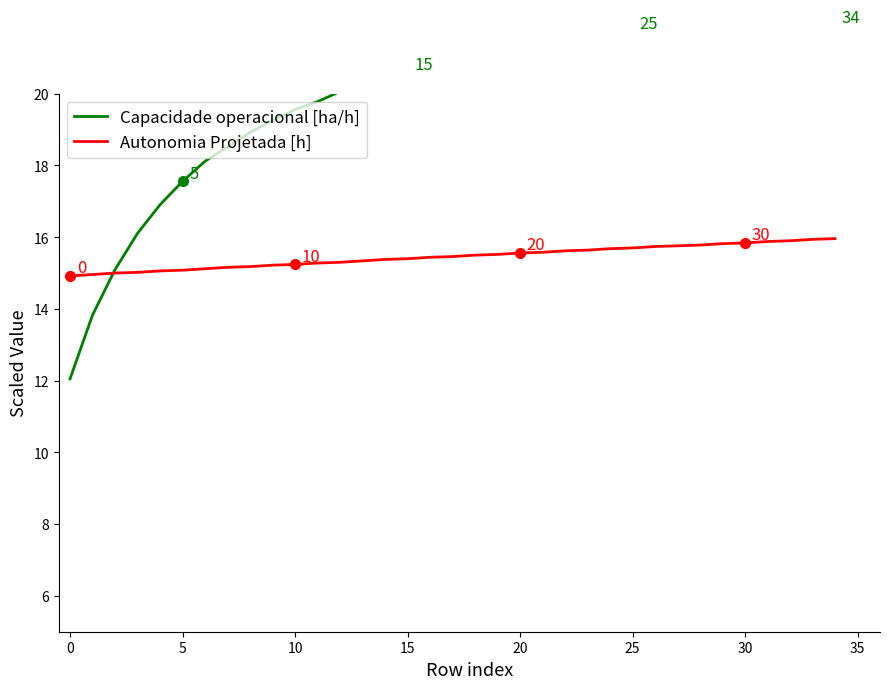

How many distinct data groups are displayed?

2